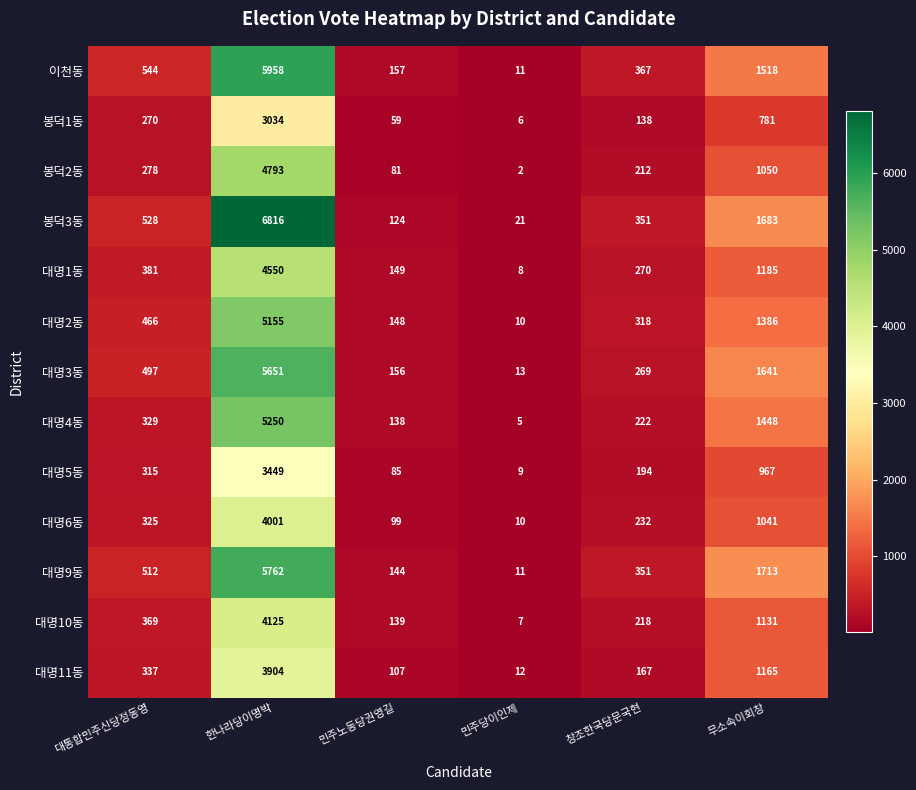

The value of 봉덕2동 at 한나라당이명박 is 2971. True or false?

False